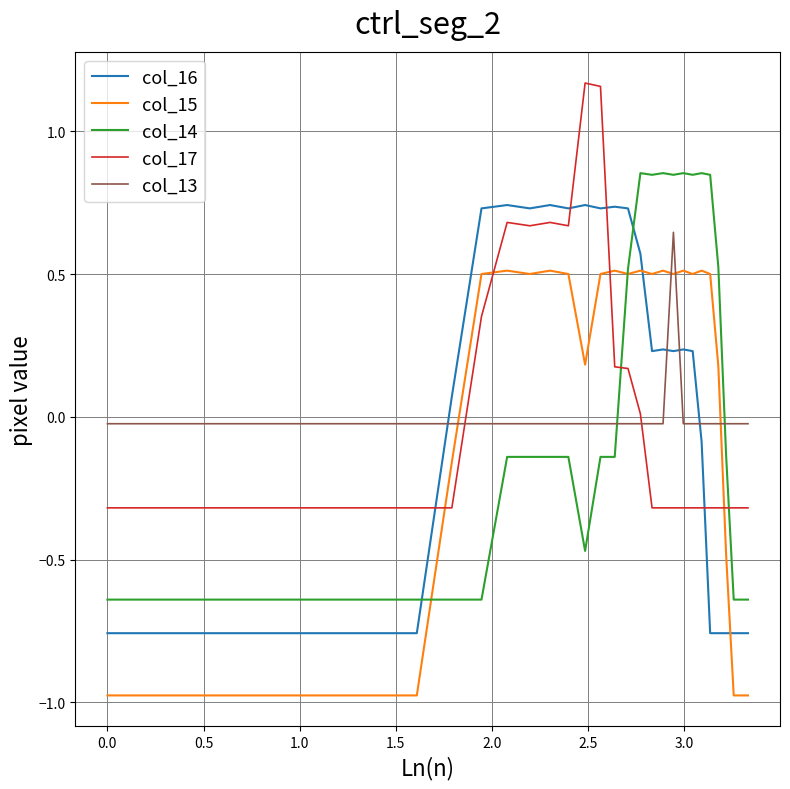

How many times do col_16 and col_17 cross each other?

4